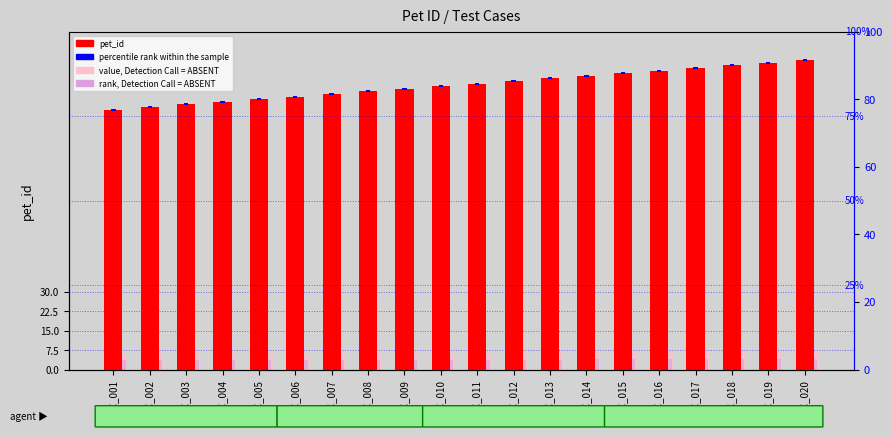

Rank the categories by percentile rank within the sample value from lowest to highest.

TC_001, TC_002, TC_003, TC_004, TC_005, TC_006, TC_007, TC_008, TC_009, TC_010, TC_011, TC_012, TC_013, TC_014, TC_015, TC_016, TC_017, TC_018, TC_019, TC_020